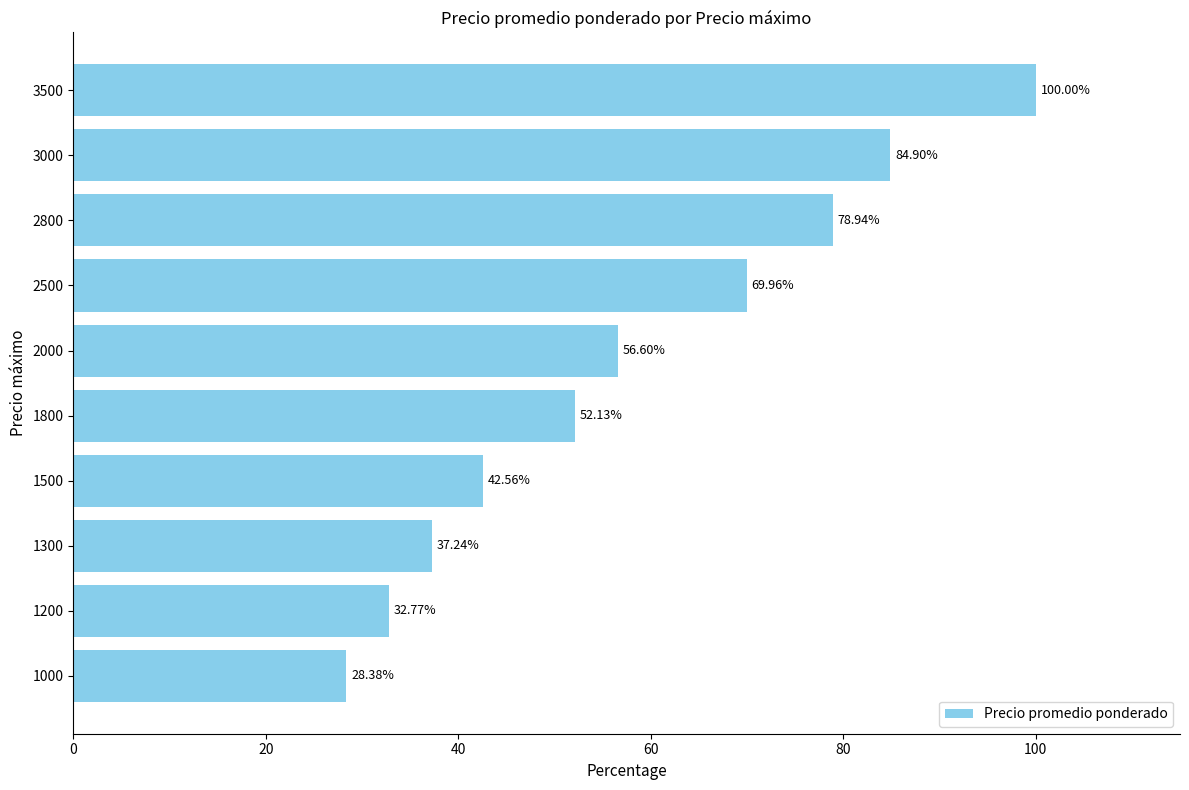

What is the greatest value displayed?

100.0